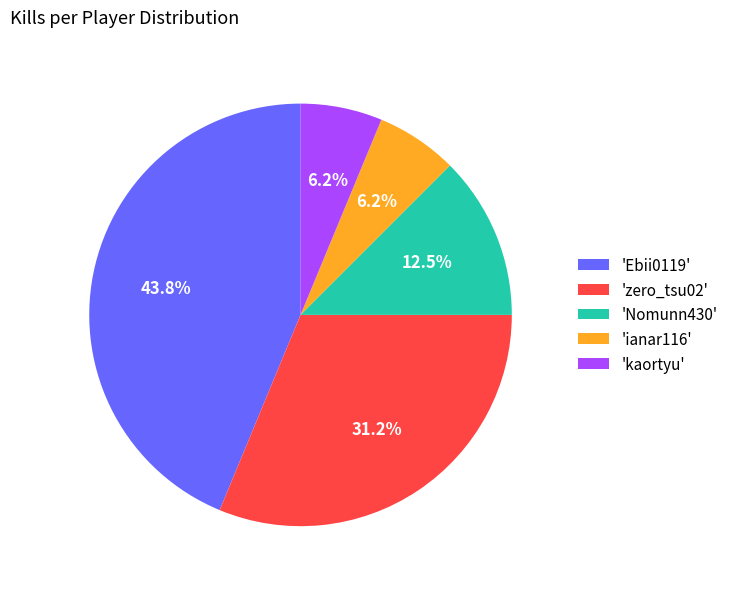

Is the sum of 'kaortyu' and 'ianar116' greater than half?

No